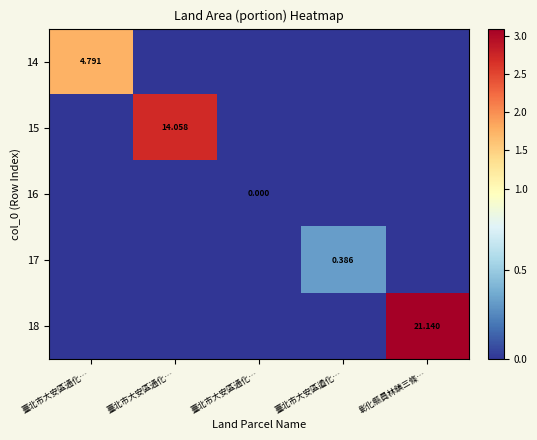

List the series in order of their peak value, highest first.

18, 15, 14, 17, 16